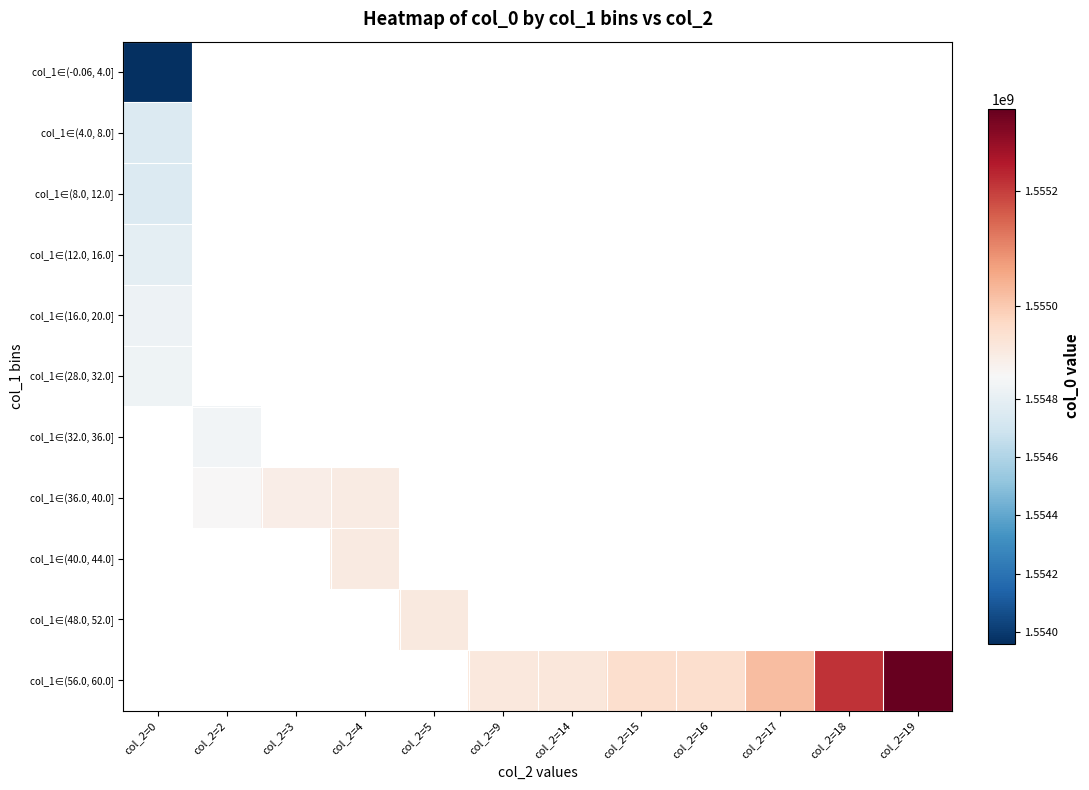

Rank the series by their maximum value, from lowest to highest.

col_1∈(-0.06, 4.0], col_1∈(4.0, 8.0], col_1∈(8.0, 12.0], col_1∈(12.0, 16.0], col_1∈(16.0, 20.0], col_1∈(28.0, 32.0], col_1∈(32.0, 36.0], col_1∈(36.0, 40.0], col_1∈(40.0, 44.0], col_1∈(48.0, 52.0], col_1∈(56.0, 60.0]